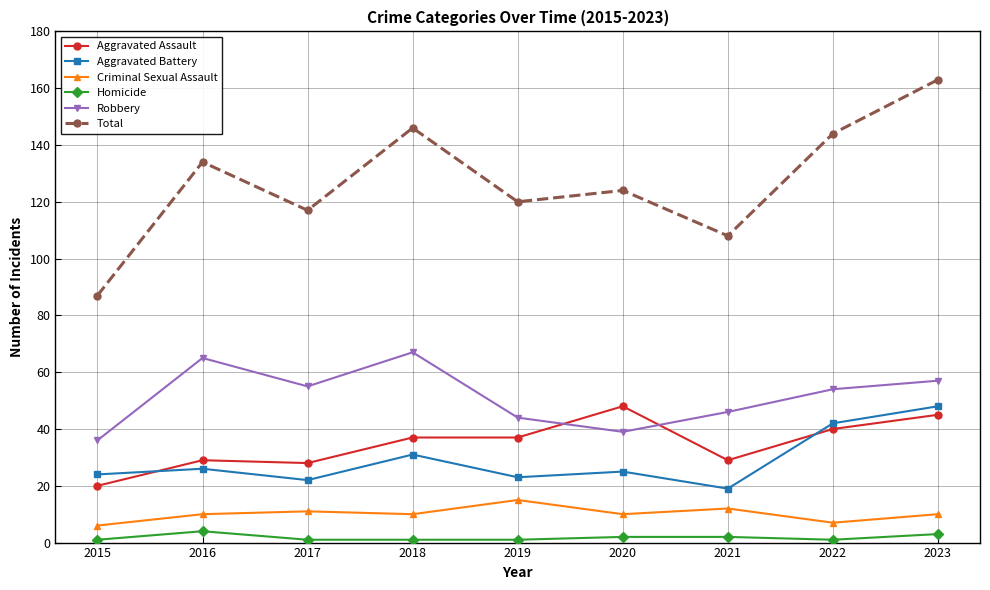

At which category does Aggravated Battery reach its first local peak?

2016